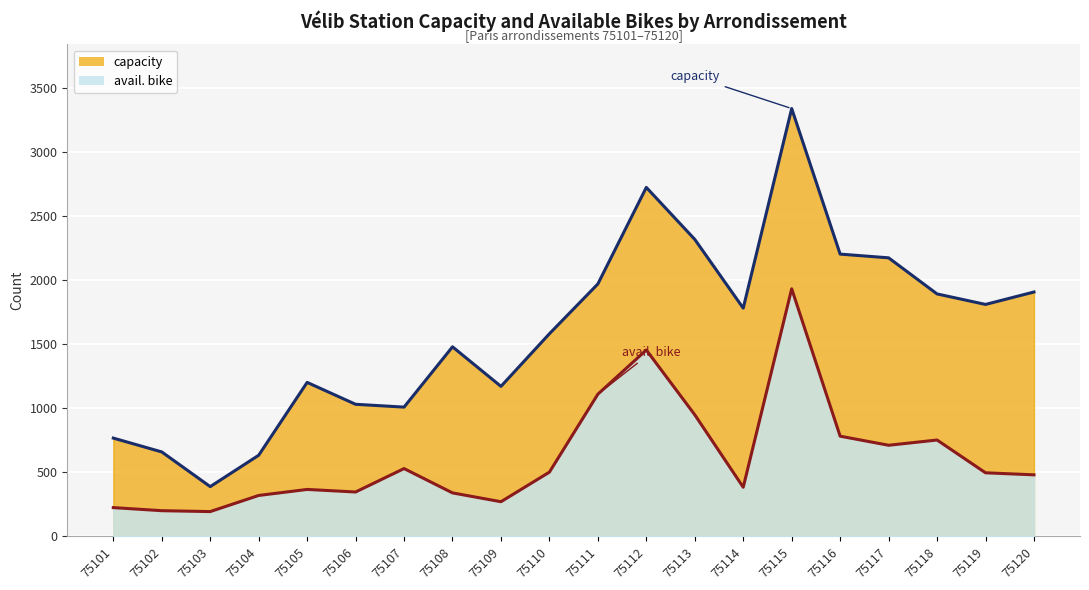

At which label does capacity reach its minimum?

75103